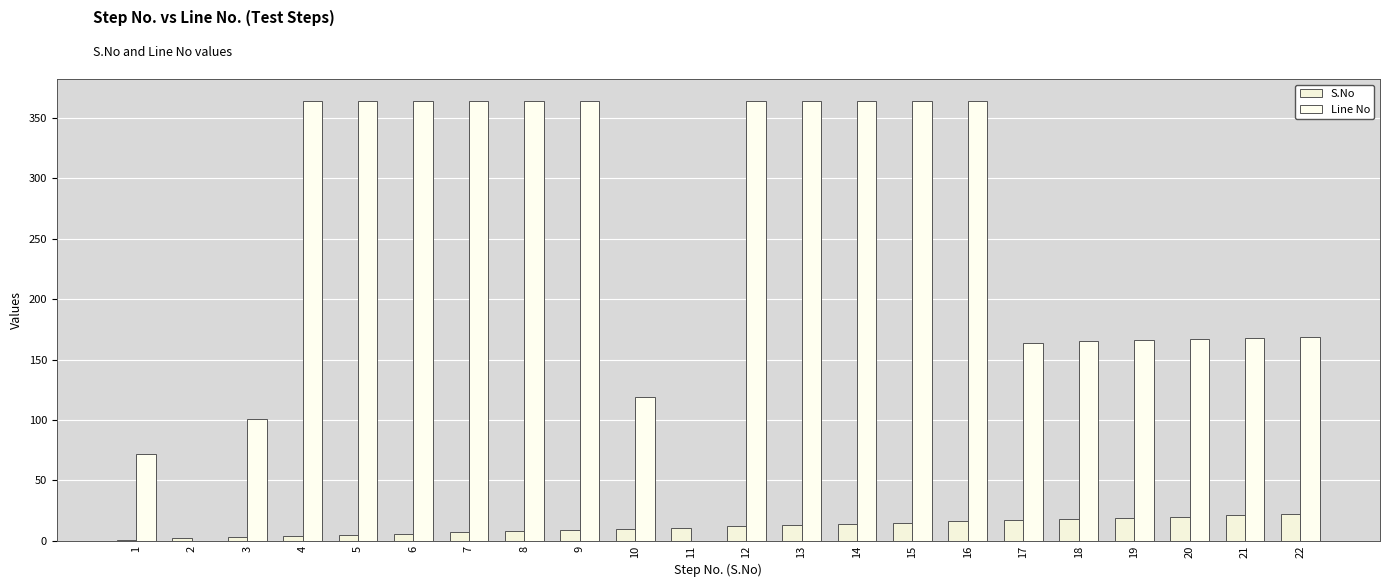

Reading right to left, list all the values displayed in this chart.

S.No: 22	21	20	19	18	17	16	15	14	13	12	11	10	9	8	7	6	5	4	3	2	1
Line No: 169	168	167	166	165	164	364	364	364	364	364	0	119	364	364	364	364	364	364	101	0	72